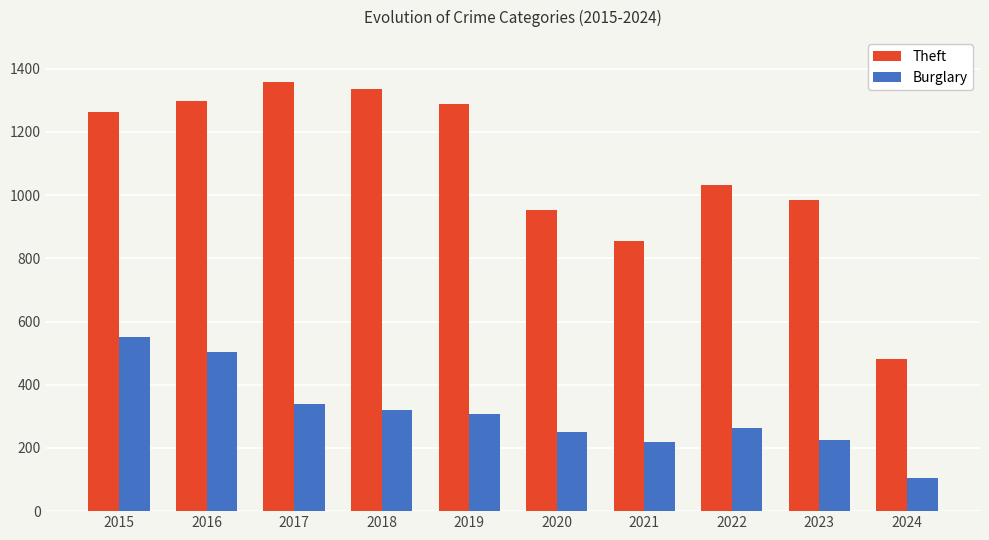

What is the sum of all Theft values?

10852